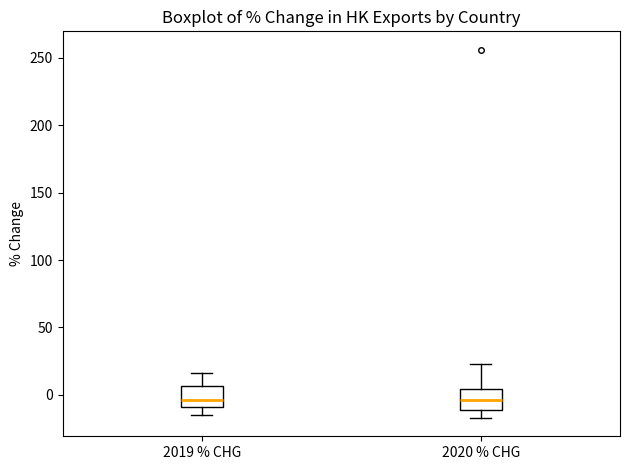

Reading left to right, transcribe this box plot: for each box, give where its median line is, the range the box spans, and where its two whiskers end, as read against the y-axis. The values are not printed on the chart, so give them approximately, as read against the axis.

2019 % CHG: median -5, box -10 to 5, whiskers -15 to 15
2020 % CHG: median -5, box -10 to 5, whiskers -15 to 25